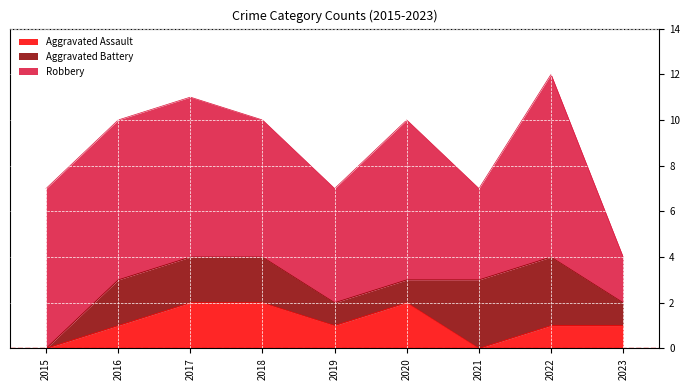

Which series changed the most between 2017 and 2018?

Robbery